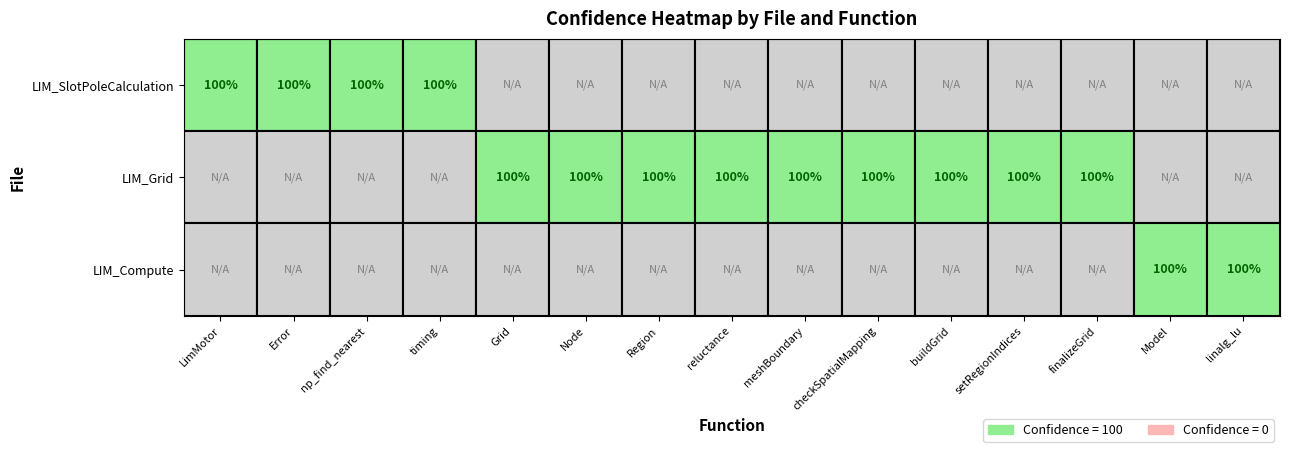

Which series changed the most between 0 and 1?

LIM_SlotPoleCalculation